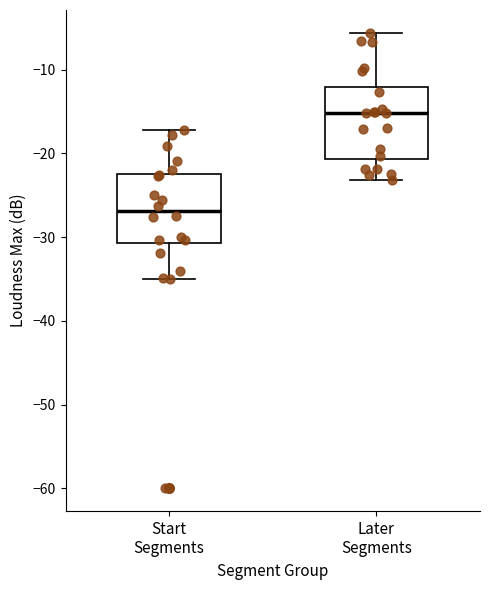

Reading left to right, transcribe this box plot: for each box, give where its median line is, the range the box spans, and where its two whiskers end, as read against the y-axis. The values are not printed on the chart, so give them approximately, as read against the axis.

Start Segments: median -27, box -31 to -22, whiskers -35 to -17
Later Segments: median -15, box -21 to -12, whiskers -23 to -6